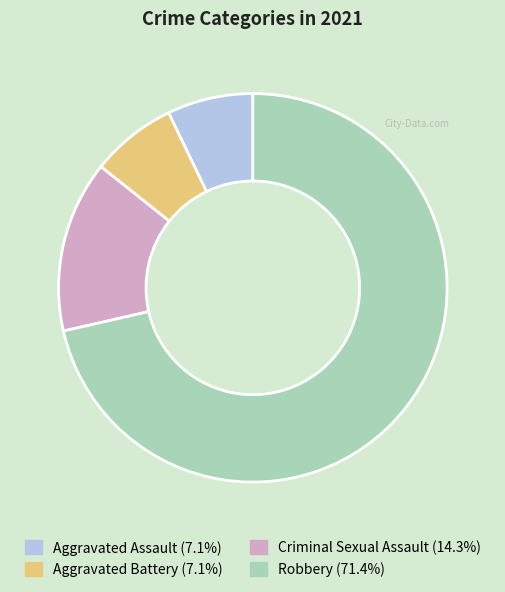

How many slices are in this pie chart?

4